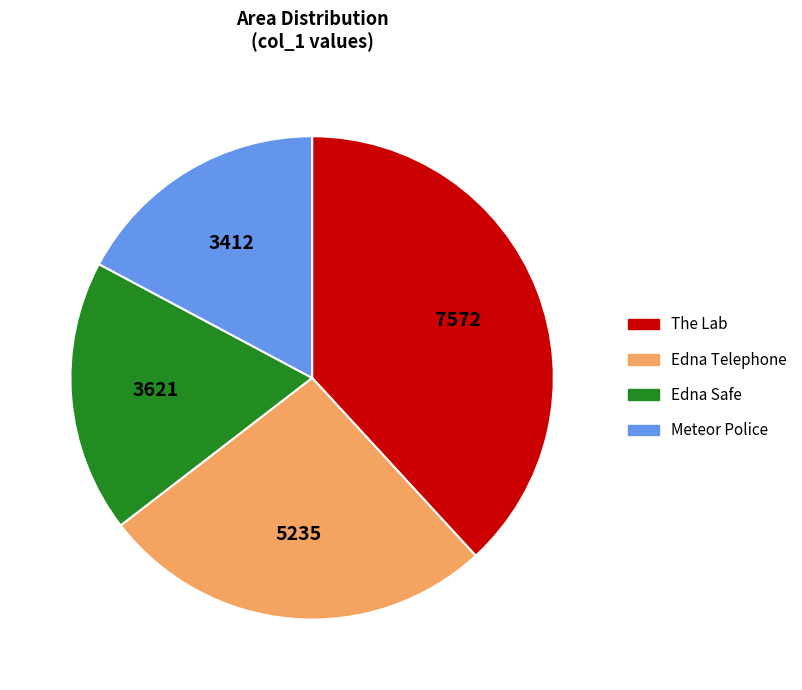

Which has a higher value, Meteor Police or The Lab?

The Lab